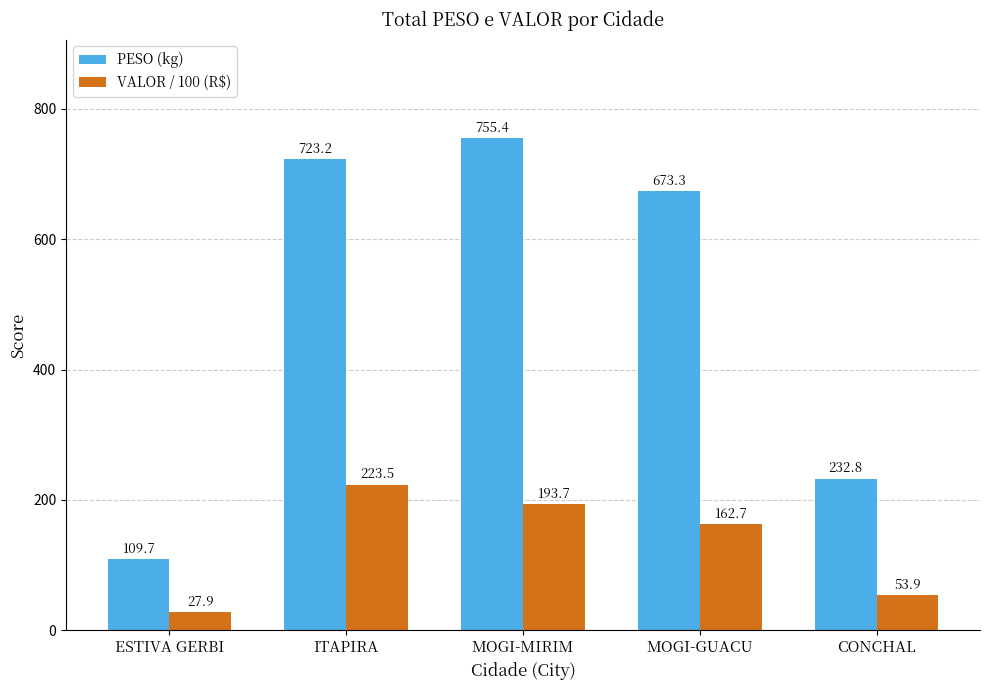

What is the difference between the highest and lowest values at MOGI-GUACU?

510.6